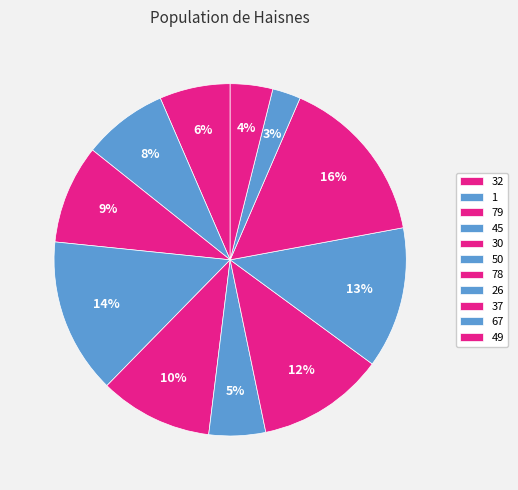

True or false: 78 accounts for 22% of the total.

False